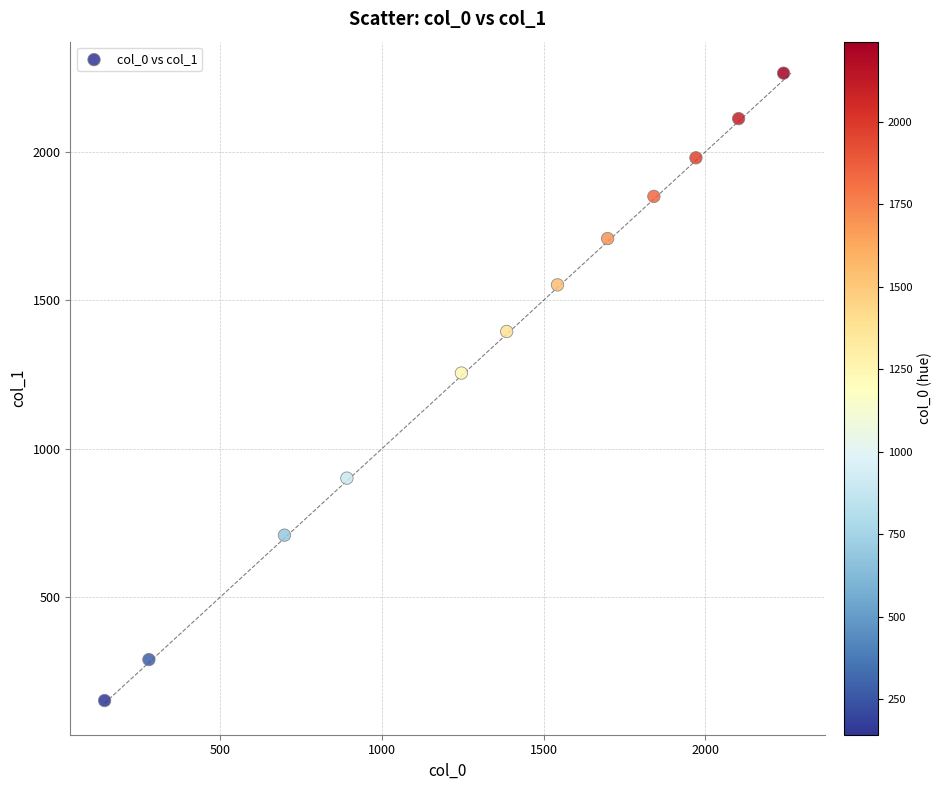

What Y value in the scatter plot is closest to 1208?

1255